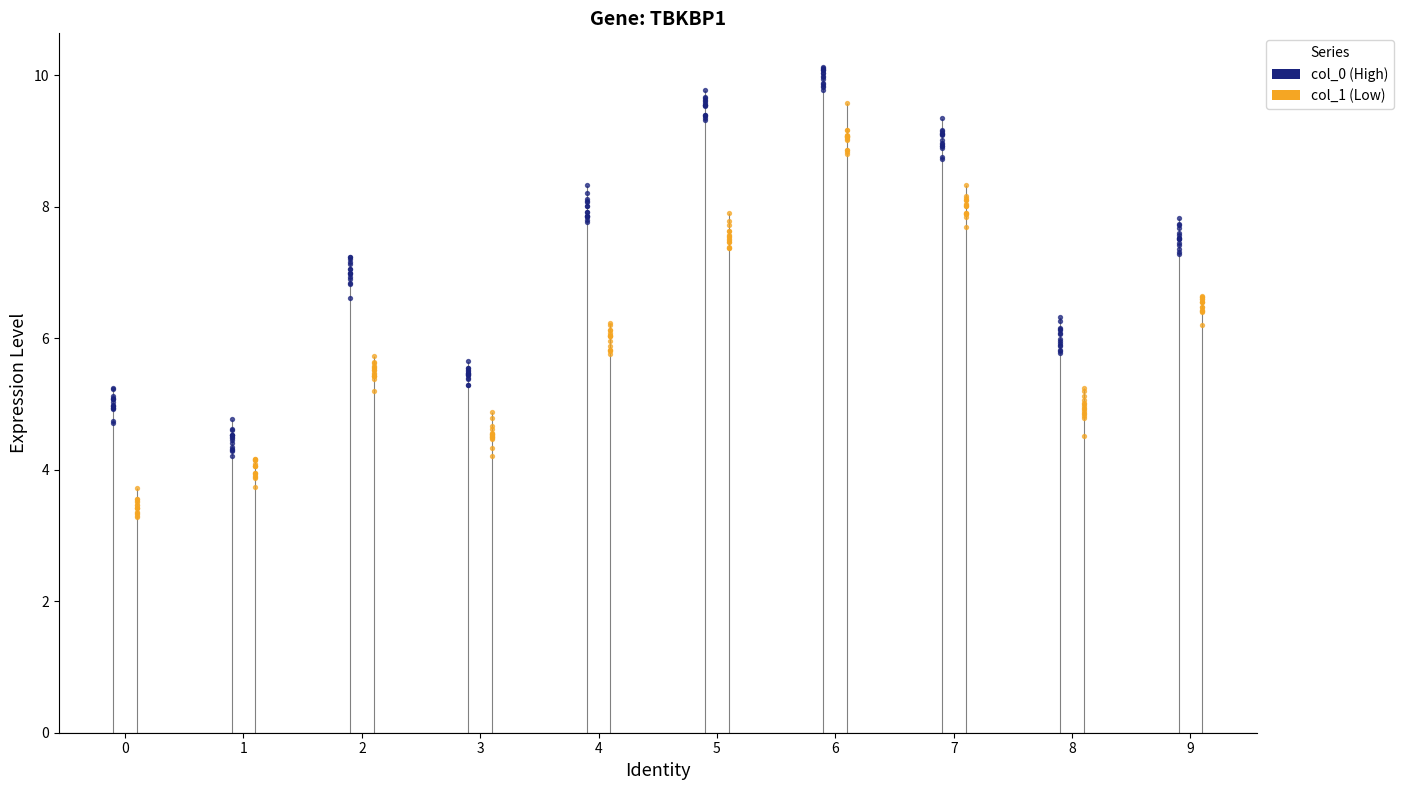

What are all the series names shown in the legend?

col_0, col_1